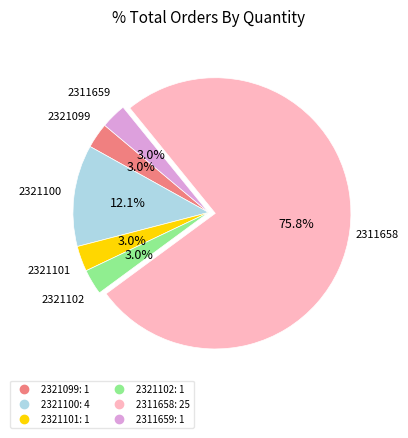

What is the largest slice in the pie chart?

2311658